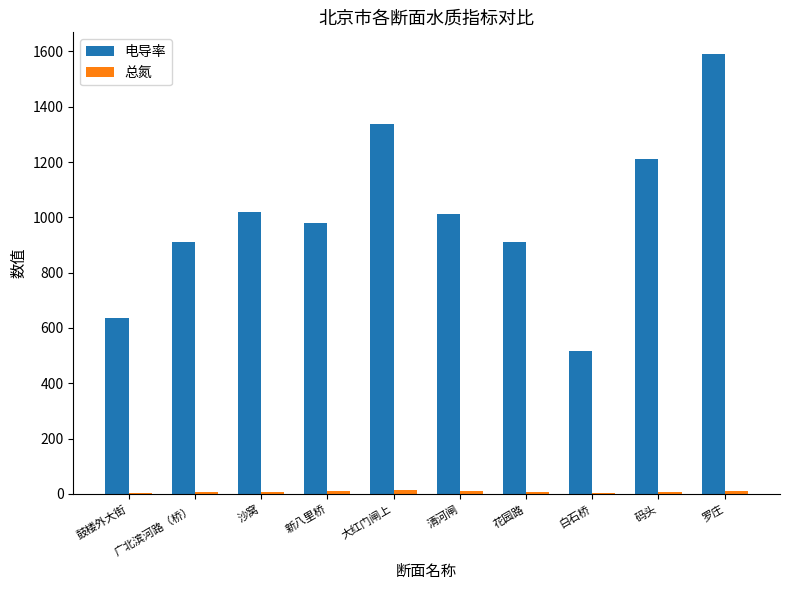

Between 大红门闸上 and 白石桥, which series saw the biggest shift?

电导率